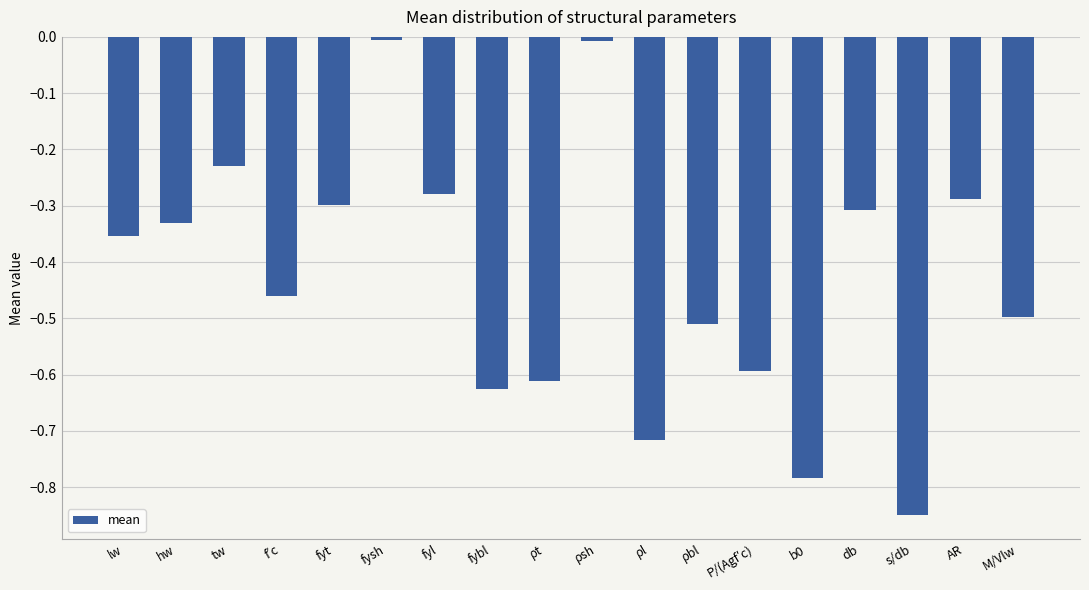

Which category has the lowest value across all series?

s/db